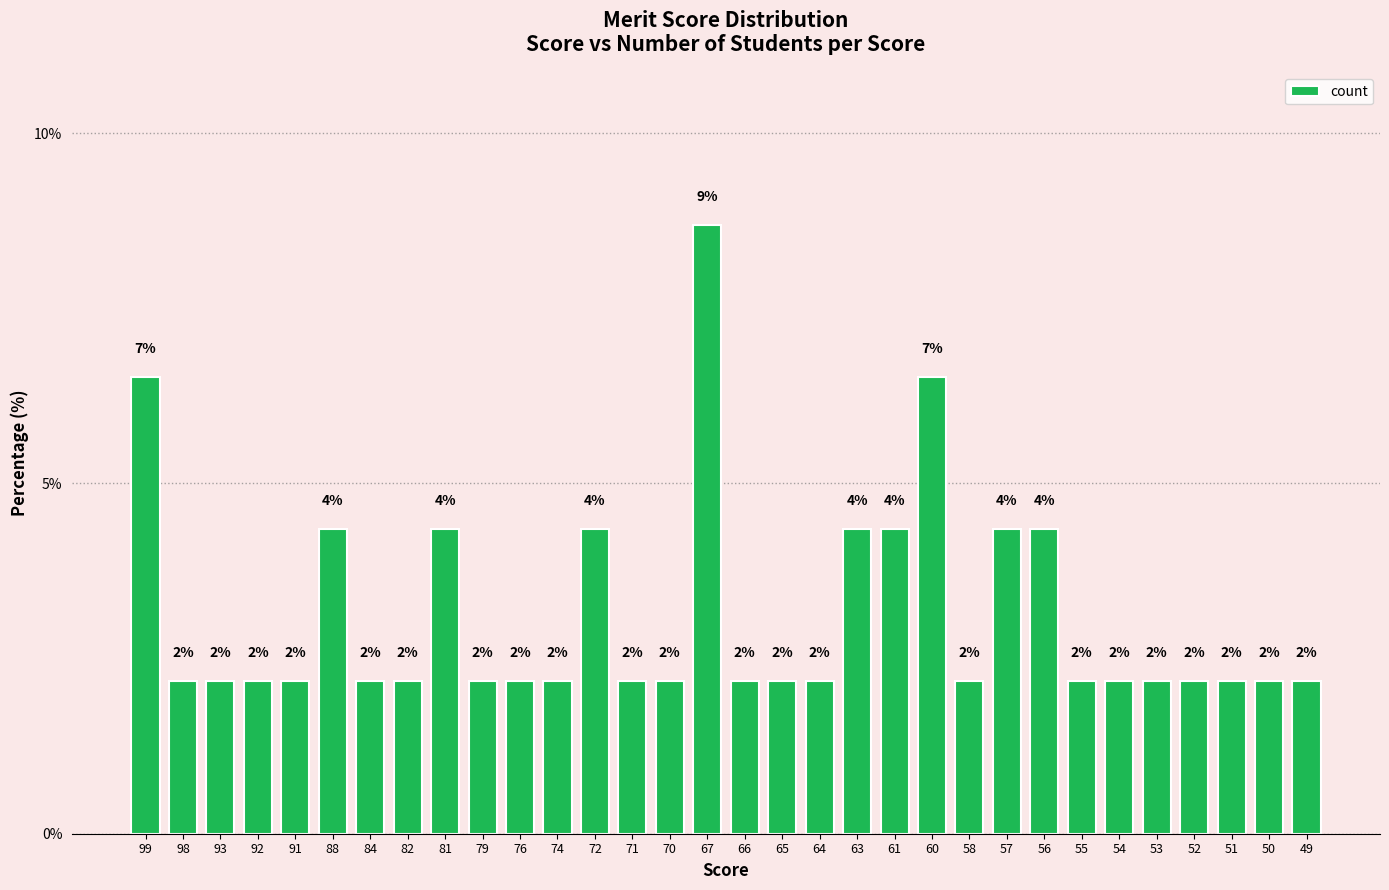

List the labels in order of value, largest first.

67, 99, 60, 88, 81, 72, 63, 61, 57, 56, 98, 93, 92, 91, 84, 82, 79, 76, 74, 71, 70, 66, 65, 64, 58, 55, 54, 53, 52, 51, 50, 49